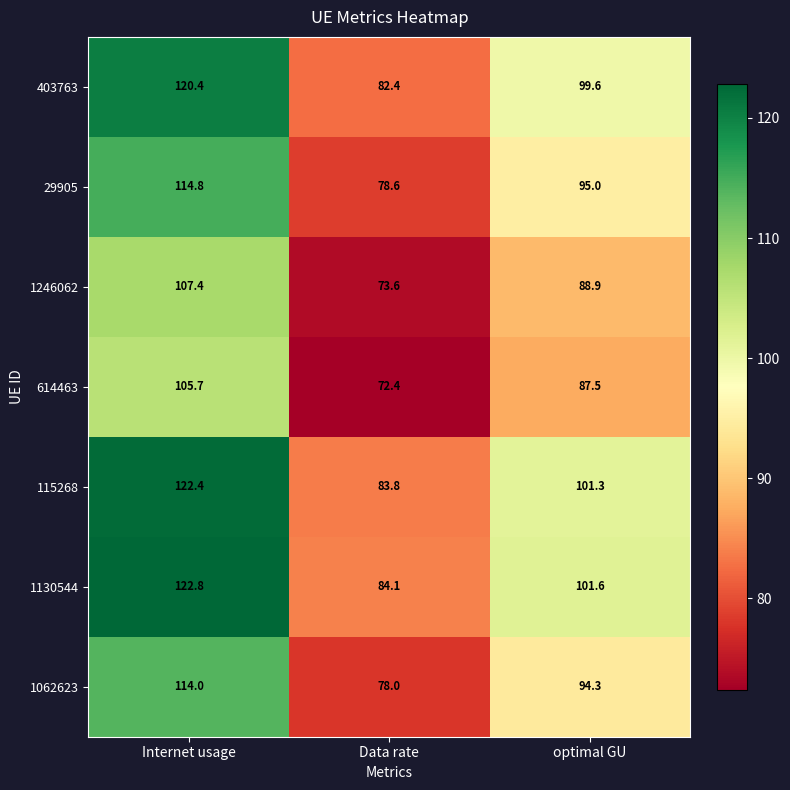

At Data rate, list the series in order from smallest to largest.

614463, 1246062, 1062623, 29905, 403763, 115268, 1130544